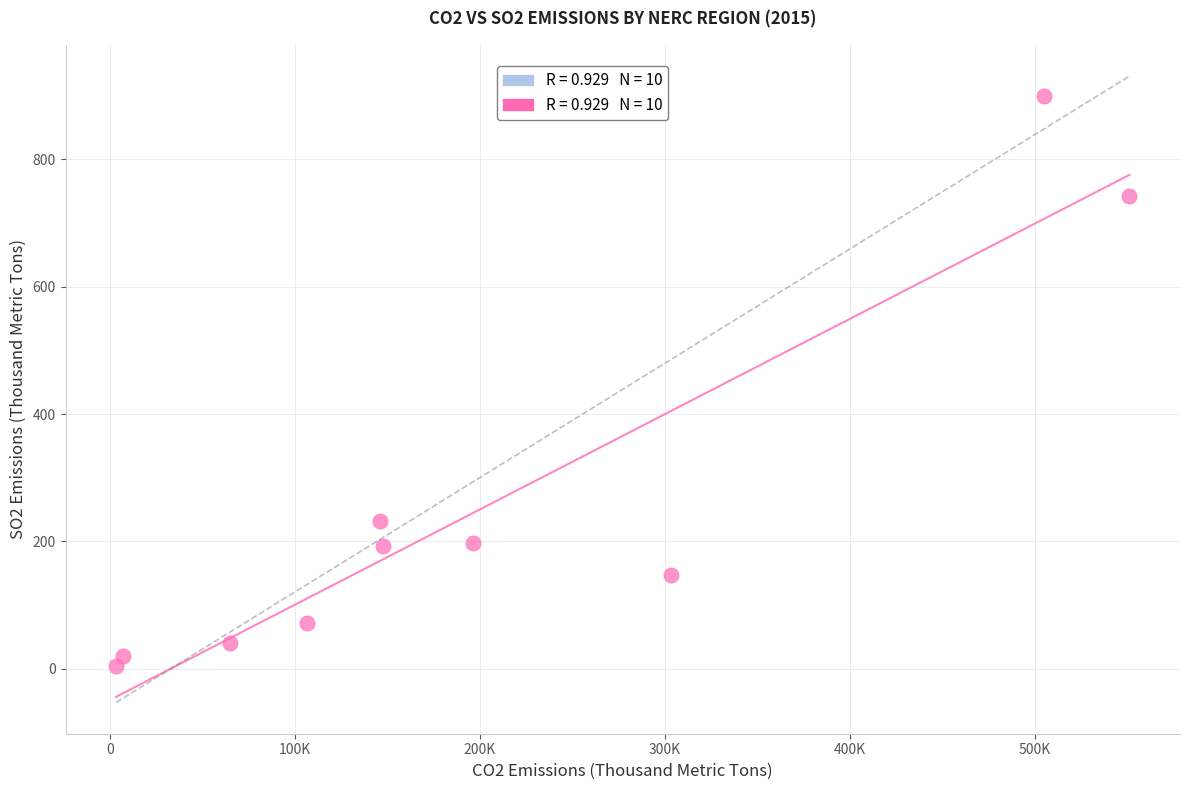

What Y value in the scatter plot is closest to 451?

232.7